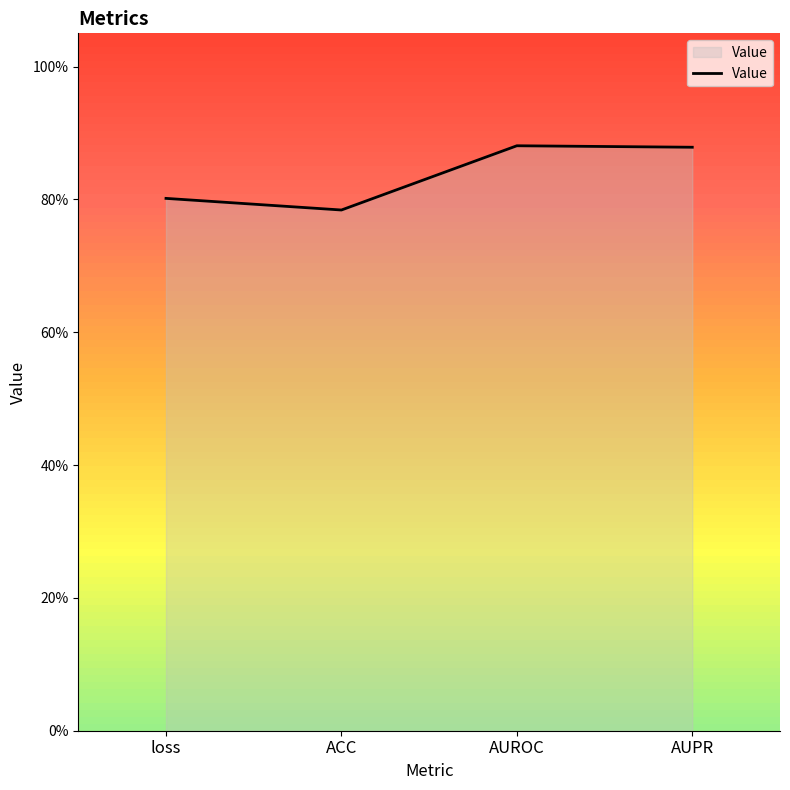

What is the average value?

0.8